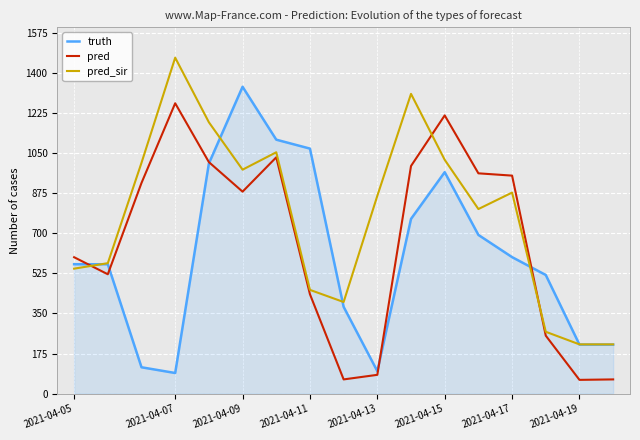

Does the chart display data point markers on the line(s)?

No